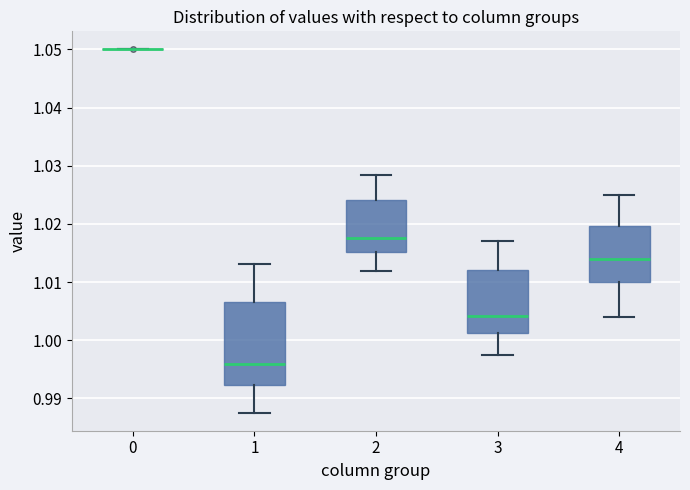

Where is the lower edge of the box at x = 3 on the y-axis? The values are not printed on the chart, so give them approximately, as read against the axis.

1.001